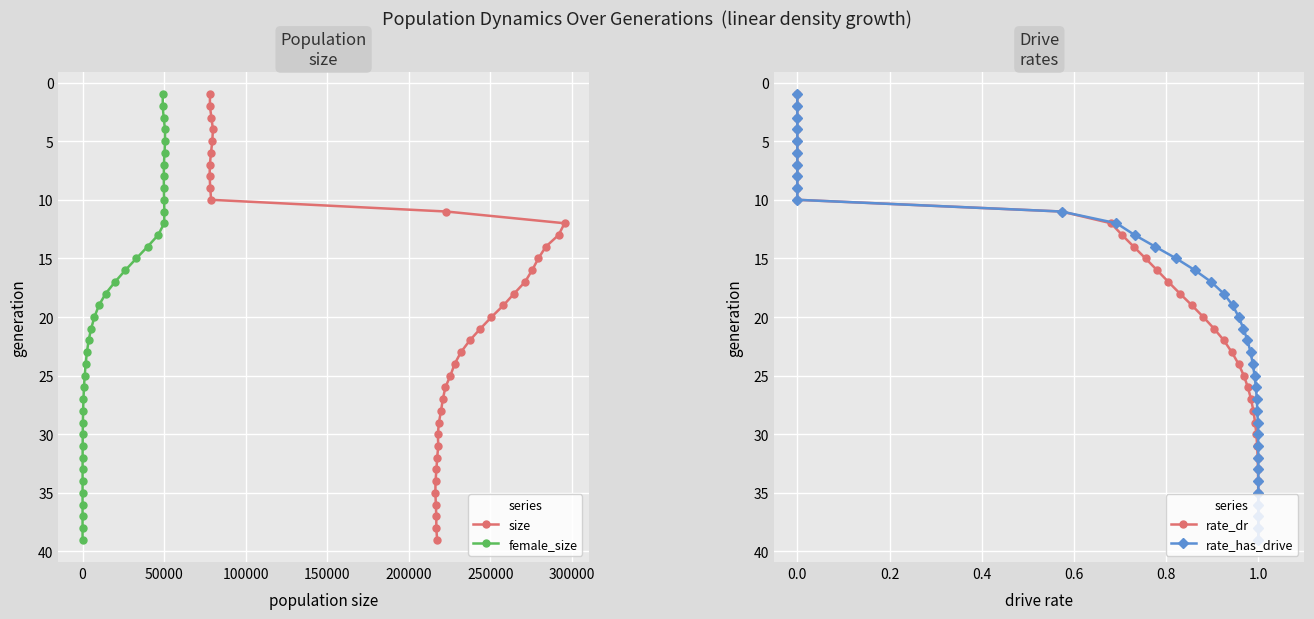

True or false: female_size and rate_dr intersect in this chart.

False